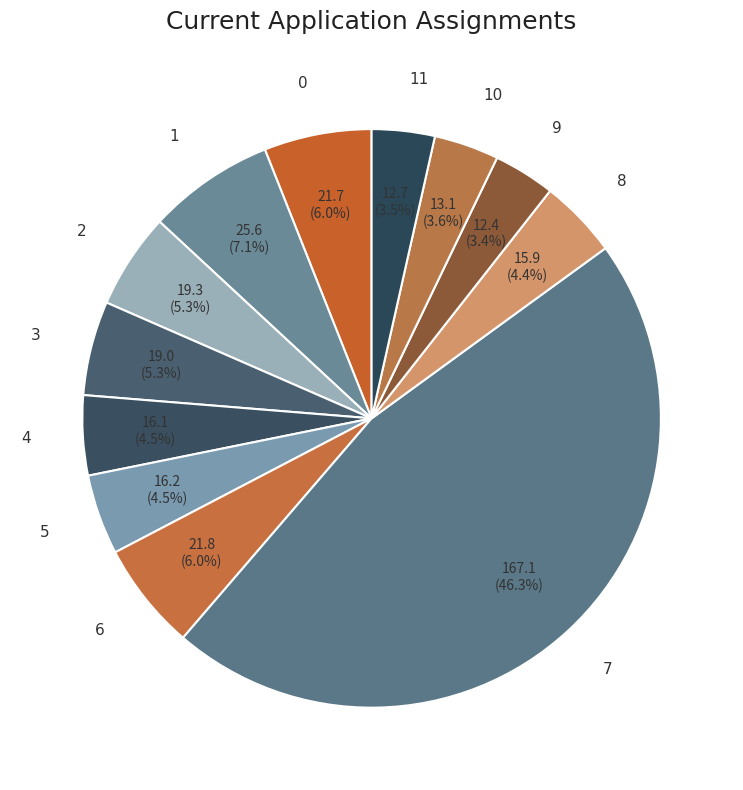

What is the ratio of the value at 4 to the value at 2?

0.8